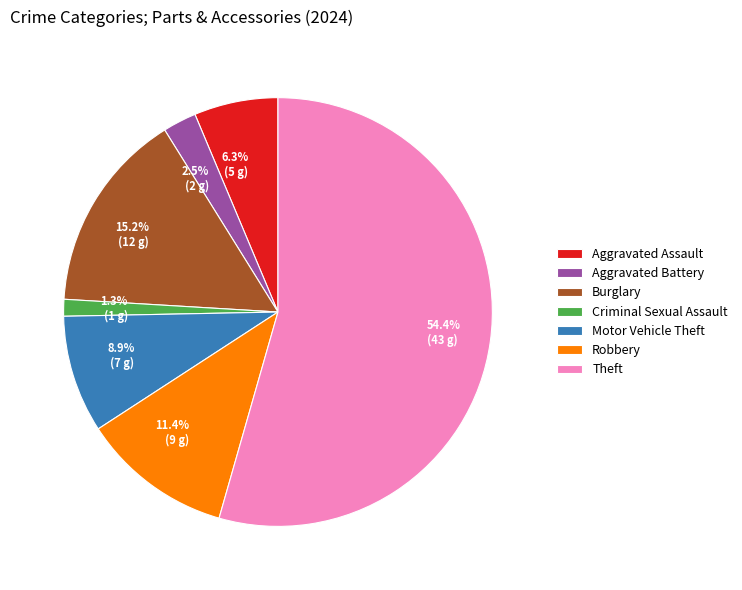

Does any single category account for the majority?

Yes